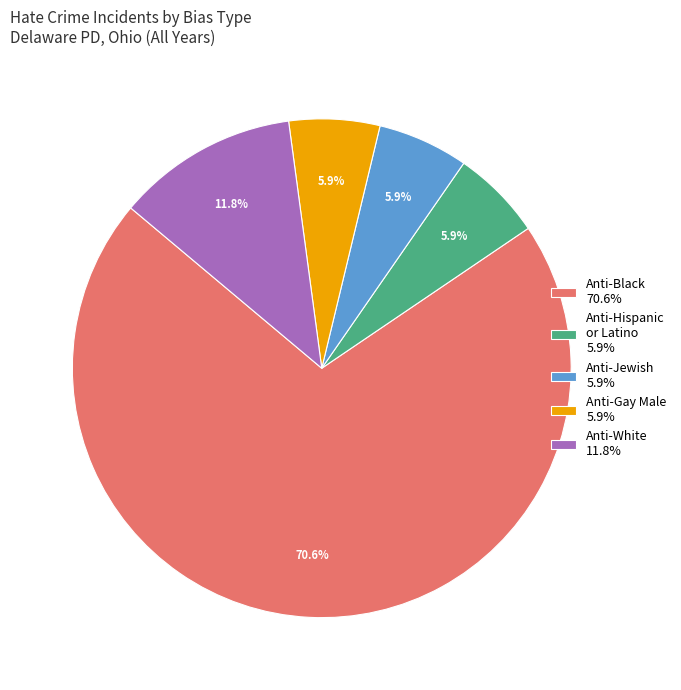

Approximately how many times larger is the value at Anti-Black 70.6% compared to Anti-Gay Male 5.9%?

12.0